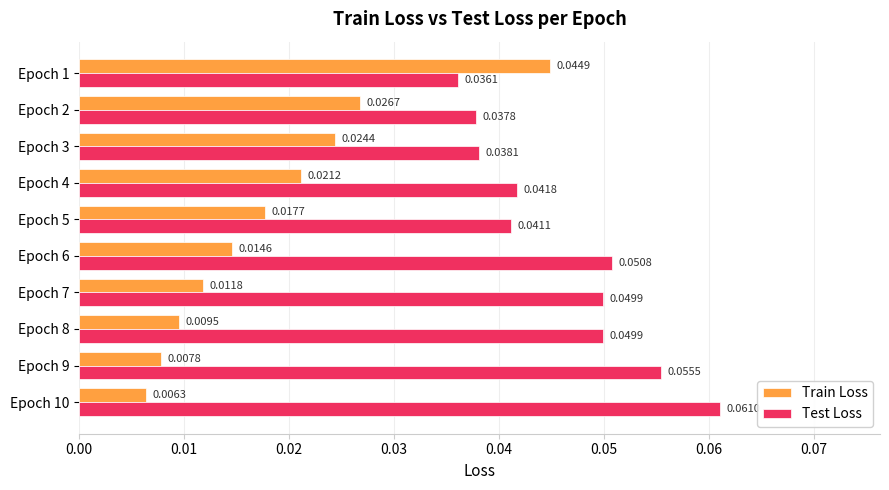

List the labels in order of Train Loss value, largest first.

Epoch 1, Epoch 2, Epoch 3, Epoch 4, Epoch 5, Epoch 6, Epoch 7, Epoch 8, Epoch 9, Epoch 10